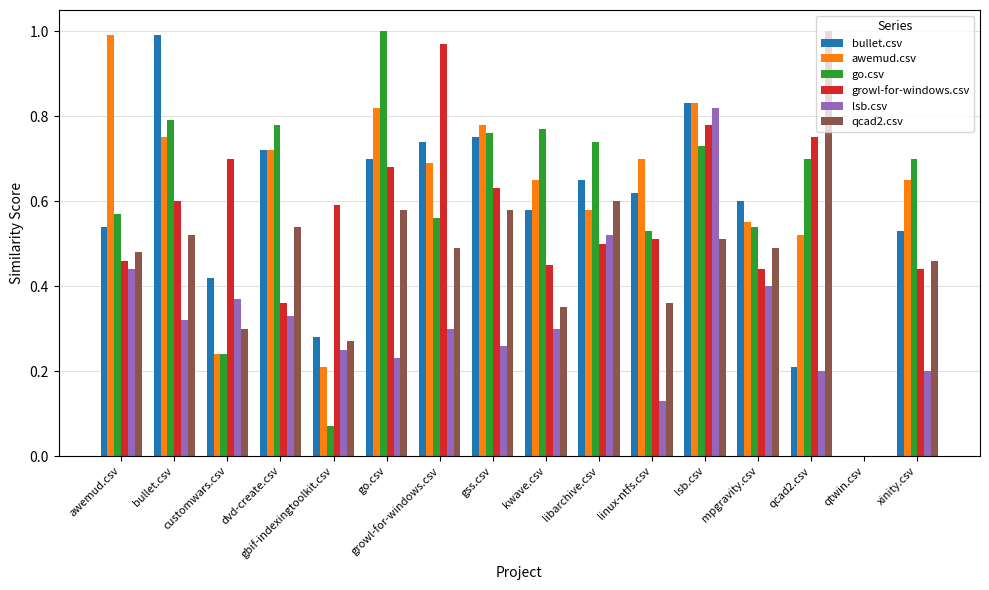

How many groups of bars are there?

16